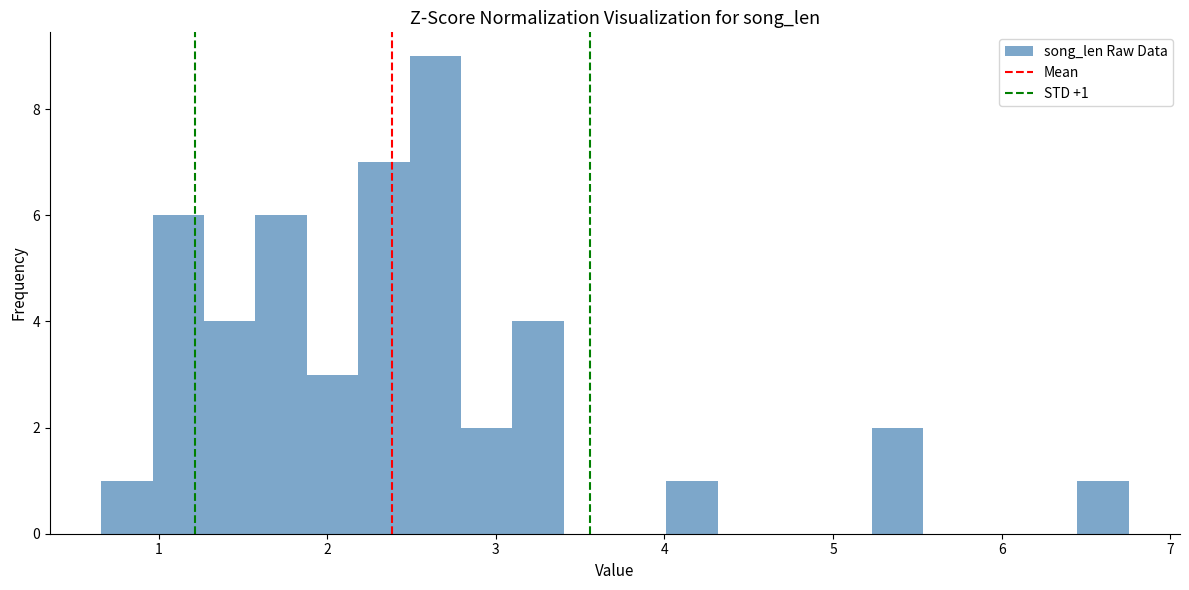

Read against the x-axis, roughly where is the centre of the tallest bar?

2.6